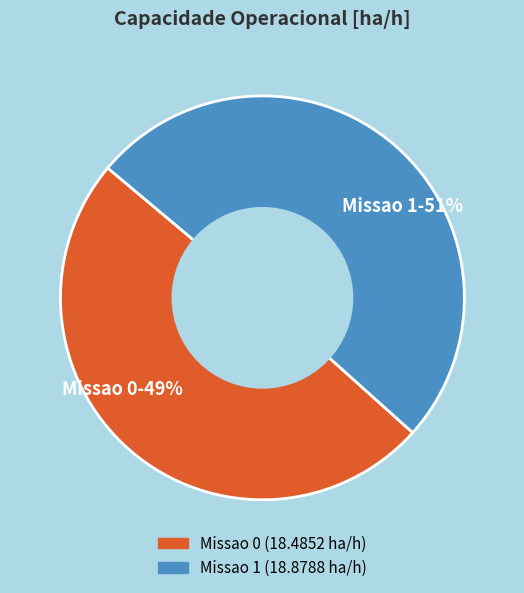

Do Missao 0 and Missao 1 together represent more than half of the pie?

Yes